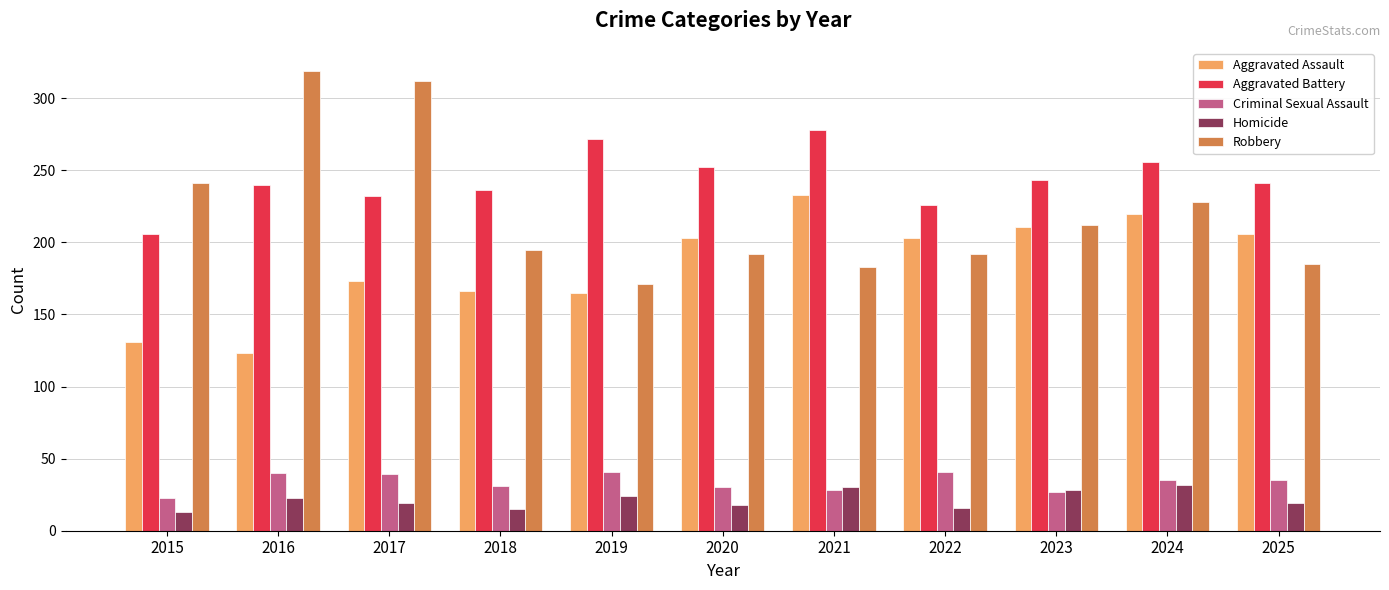

What is the approximate value of Criminal Sexual Assault at 2022?

41